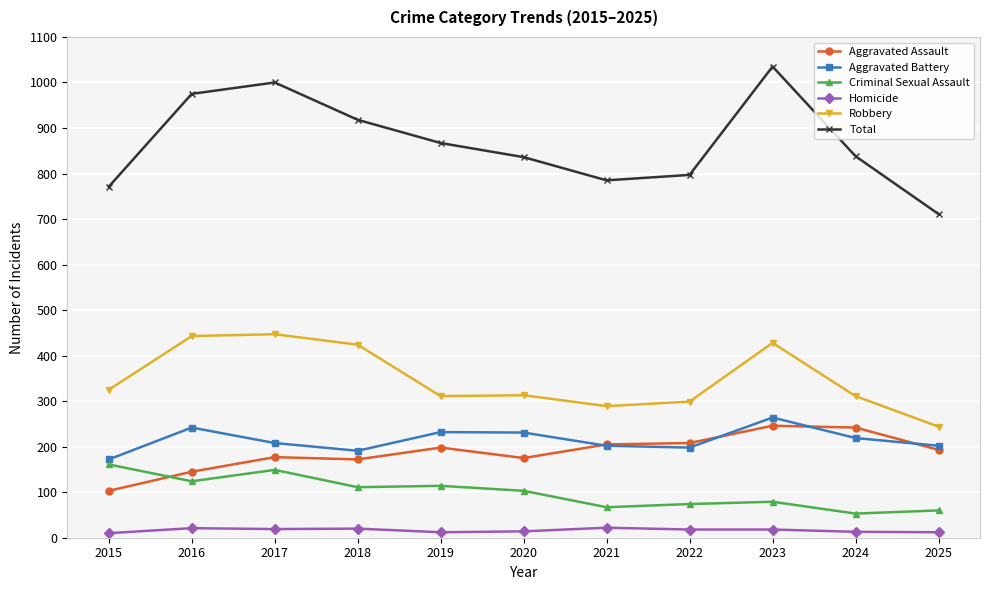

What is the sum of the Aggravated Assault values at 2022 and 2021?

413